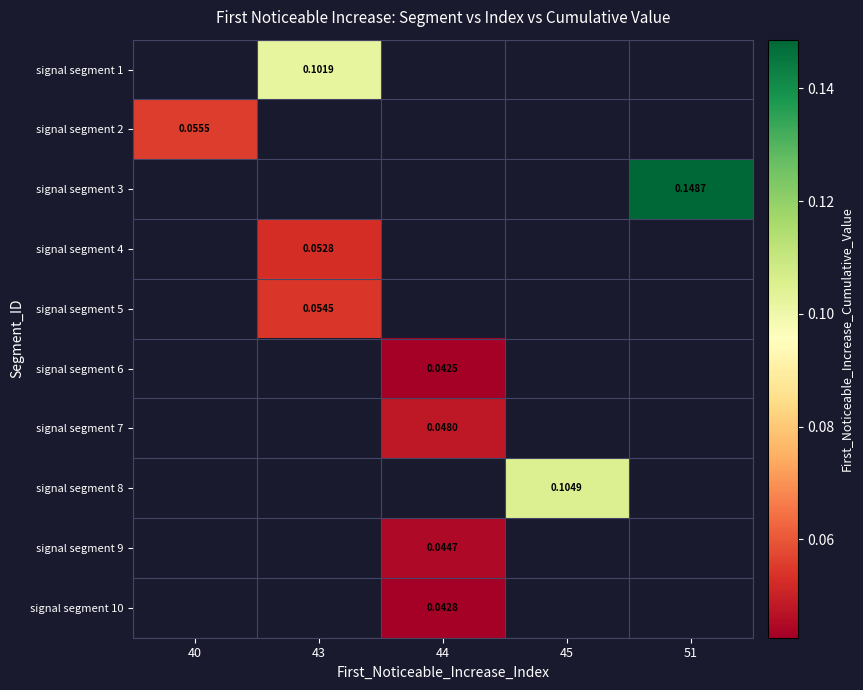

List the labels in order of signal segment 8 value, smallest first.

40, 43, 44, 45, 51